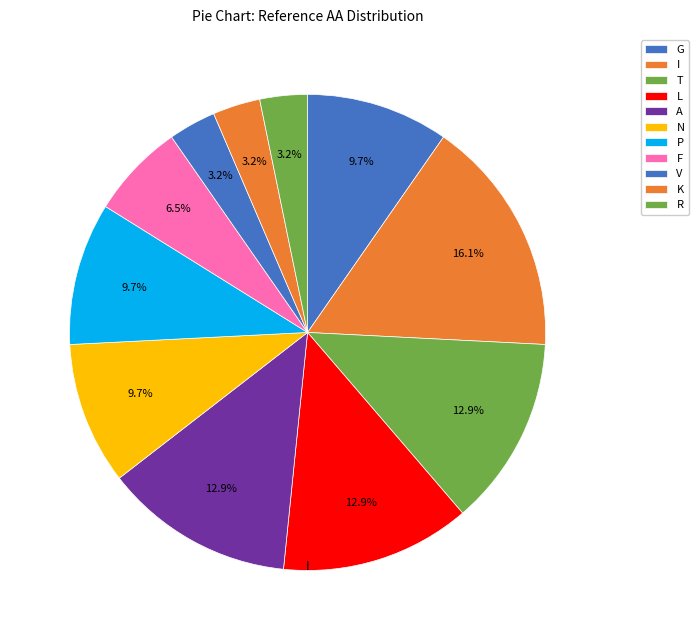

Is there any slice that represents more than half of the pie?

No